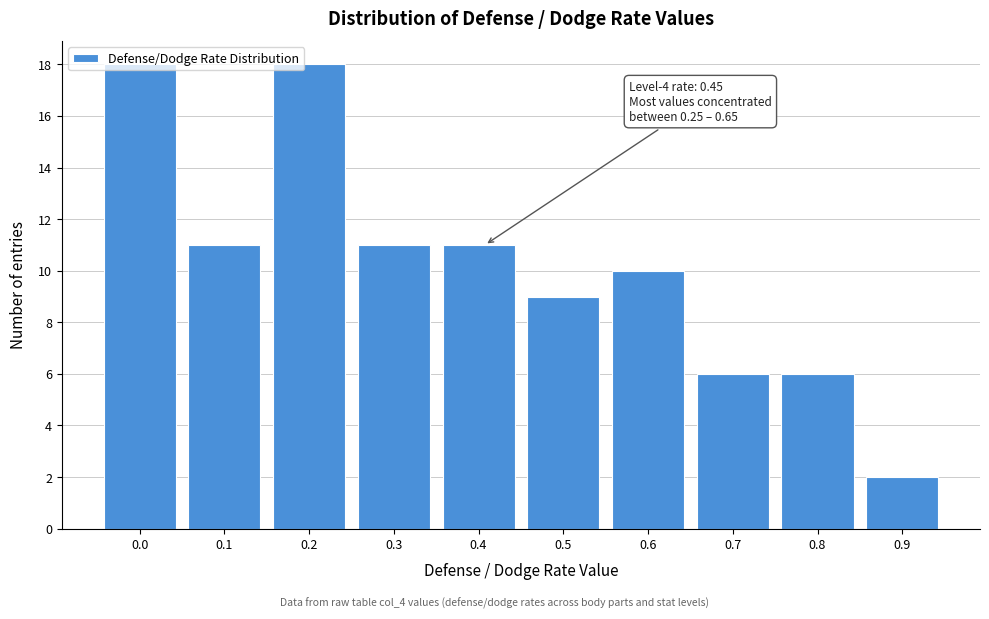

The value at 0.3 is 19. True or false?

False